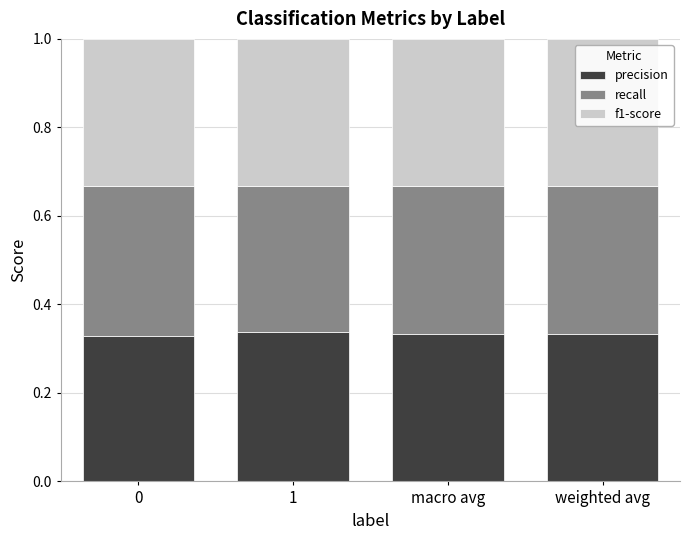

Is it true that precision equals 0.1 at macro avg?

False